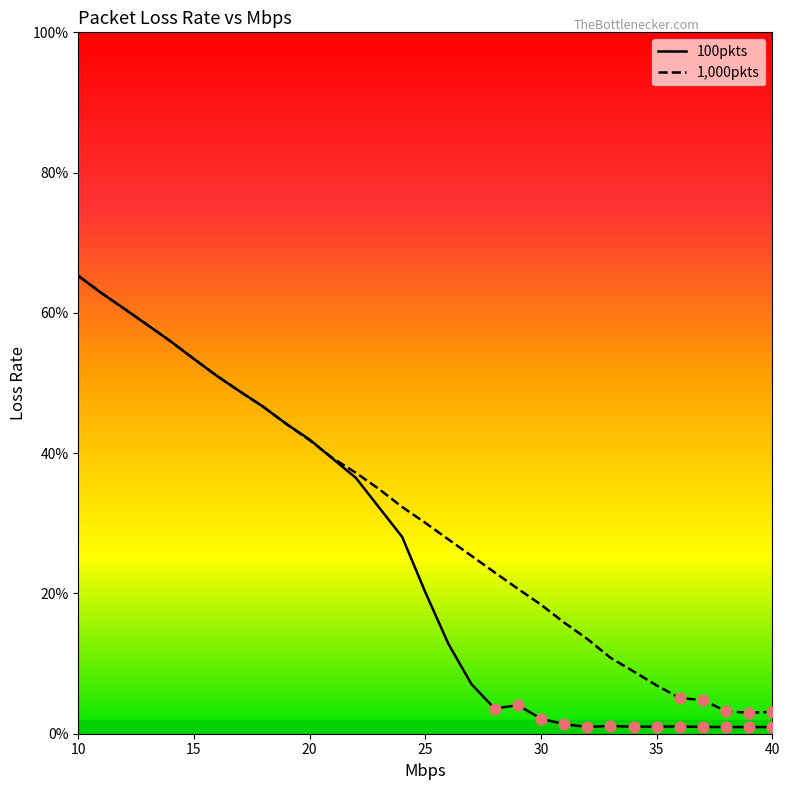

Is the value of 100pkts at 29 greater than the value of 1,000pkts at 17?

No